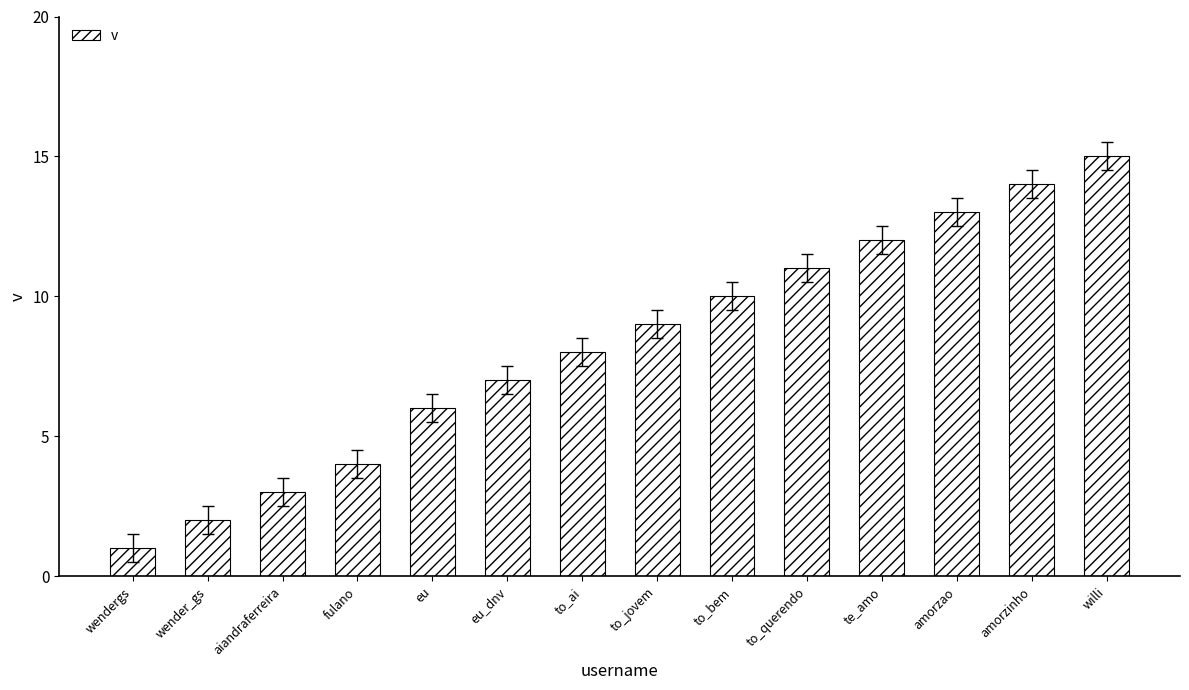

Rank the categories by value from lowest to highest.

wendergs, wender_gs, aiandraferreira, fulano, eu, eu_dnv, to_ai, to_jovem, to_bem, to_querendo, te_amo, amorzao, amorzinho, willi